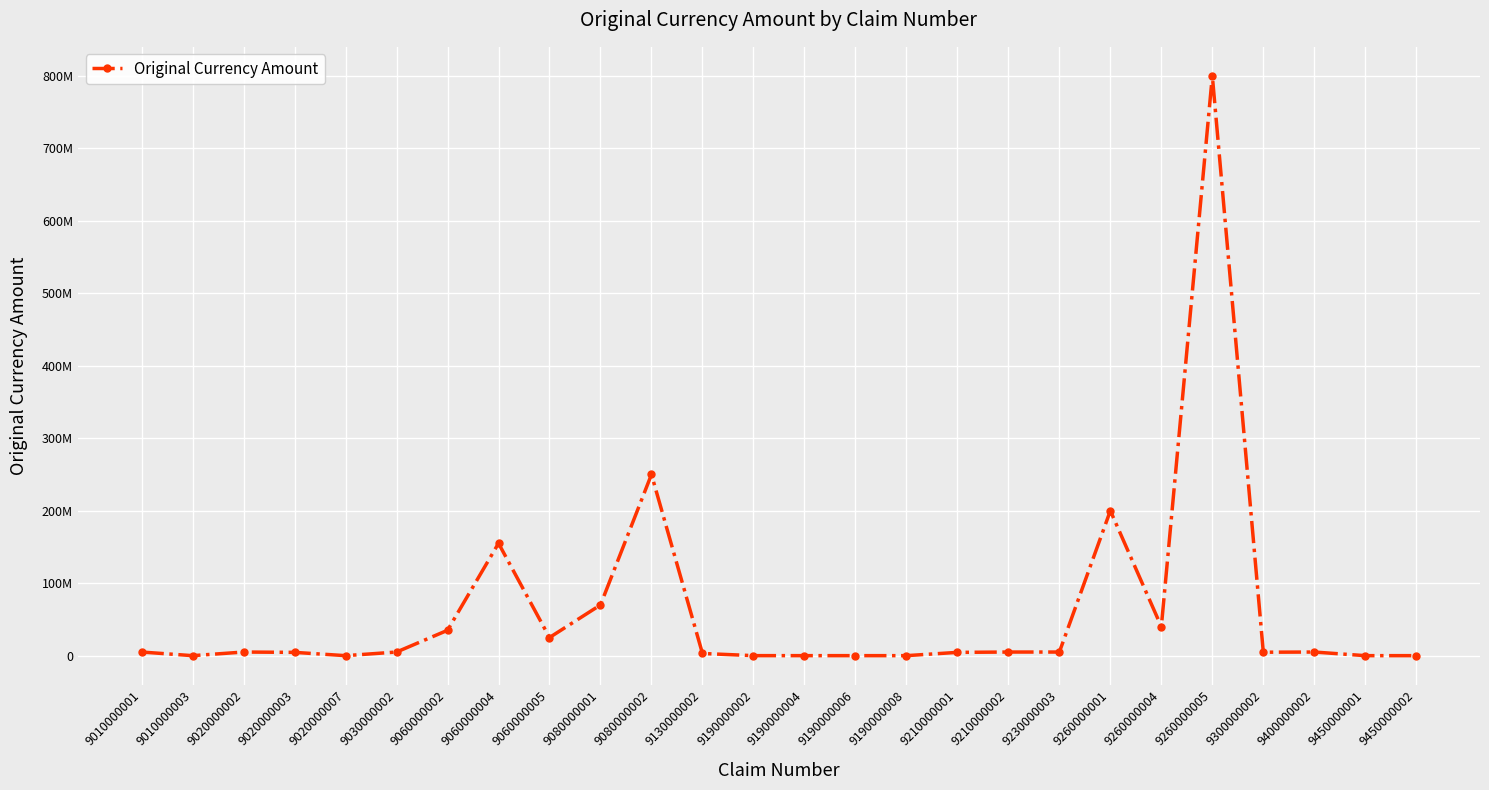

Rank the categories by value from highest to lowest.

9260000005, 9080000002, 9260000001, 9060000004, 9080000001, 9260000004, 9060000002, 9060000005, 9400000002, 9020000002, 9210000002, 9010000001, 9030000002, 9230000003, 9300000002, 9020000003, 9210000001, 9130000002, 9190000002, 9190000004, 9190000006, 9190000008, 9450000002, 9020000007, 9450000001, 9010000003